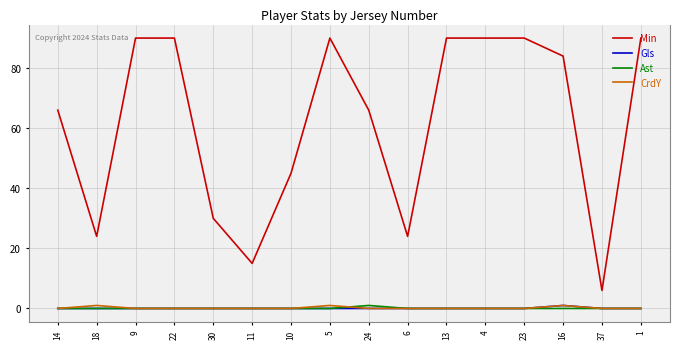

Does the chart display data point markers on the line(s)?

No